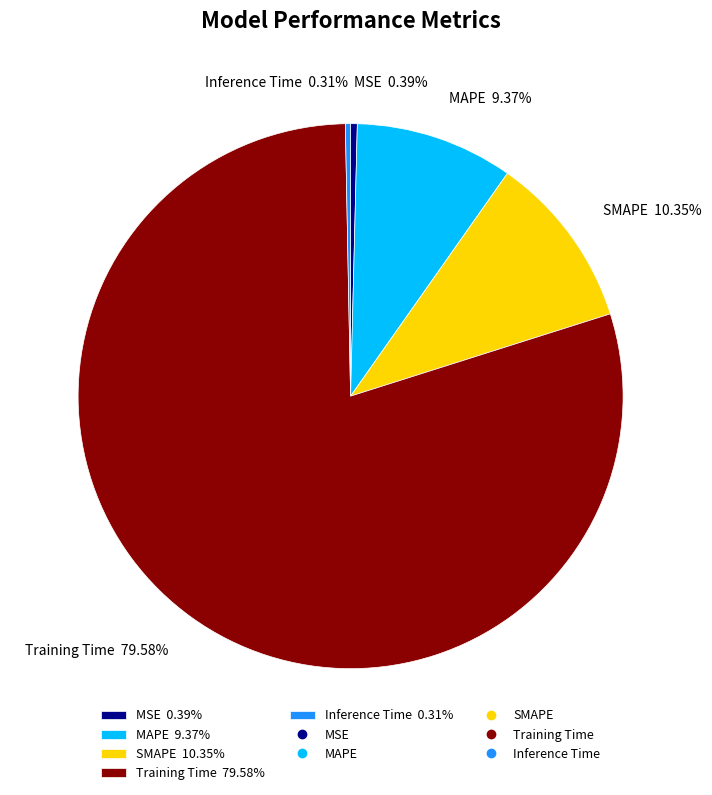

Is there any slice that represents more than half of the pie?

Yes